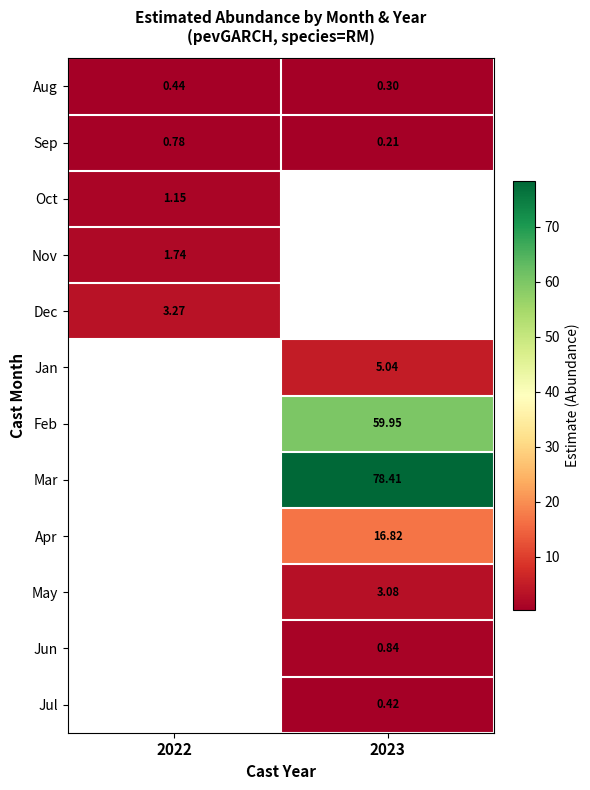

Is the value of Mar at 2023 greater than the value of Jul at 2023?

Yes